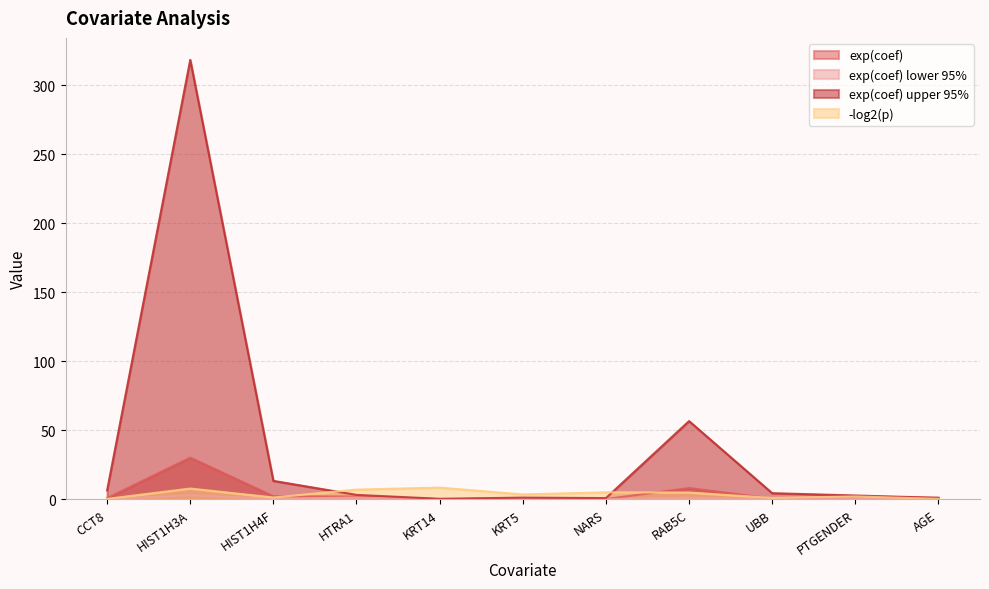

Rank the series at HIST1H3A from highest to lowest value.

exp(coef) upper 95%, exp(coef), -log2(p), exp(coef) lower 95%